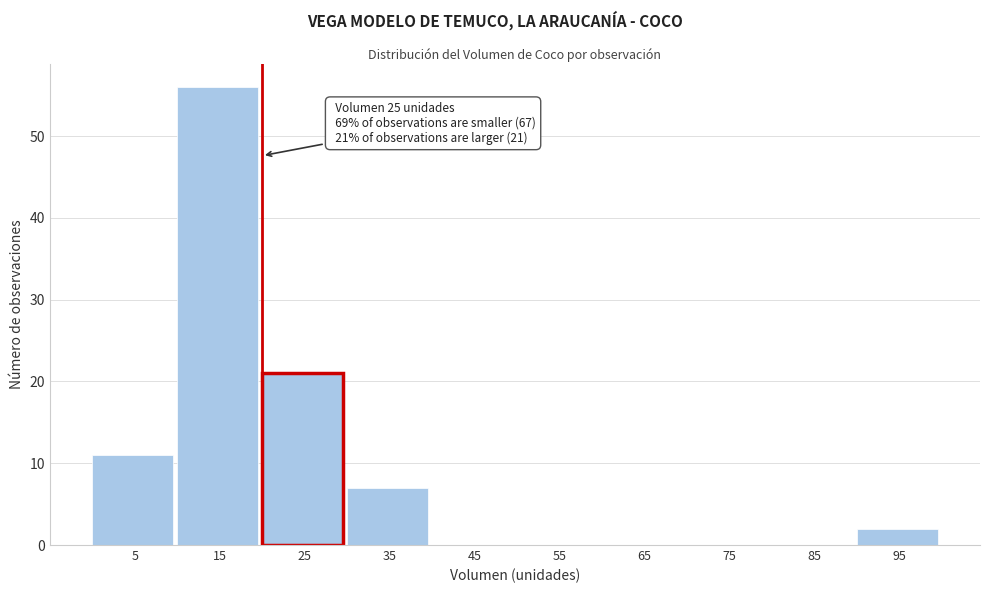

Reading right to left, transcribe all the data shown in this chart.

95=2	85=0	75=0	65=0	55=0	45=0	35=7	25=21	15=56	5=11